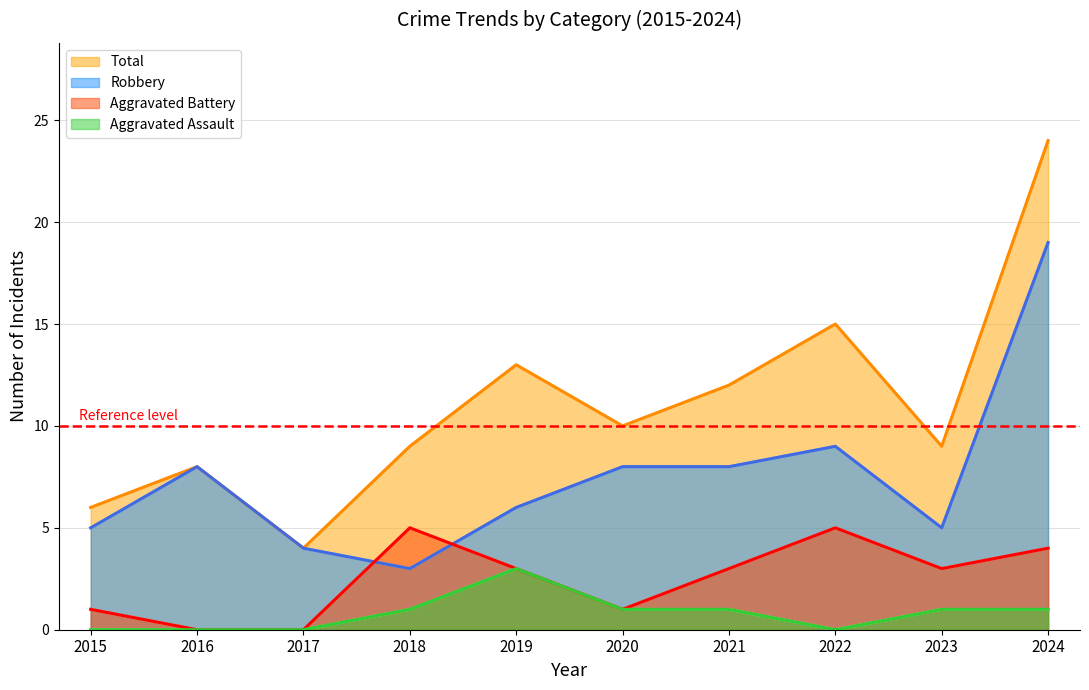

Count the number of categories in the chart.

10